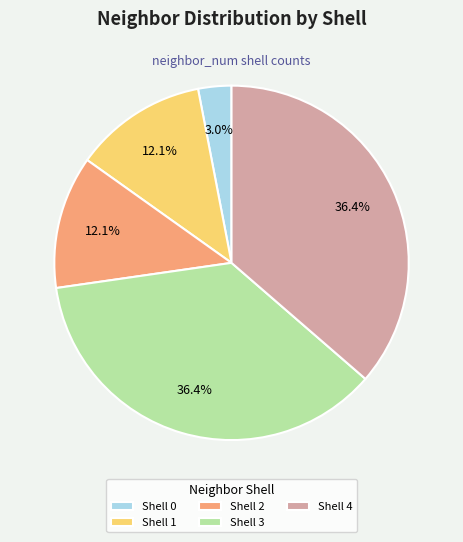

Is there a majority slice in this chart?

No